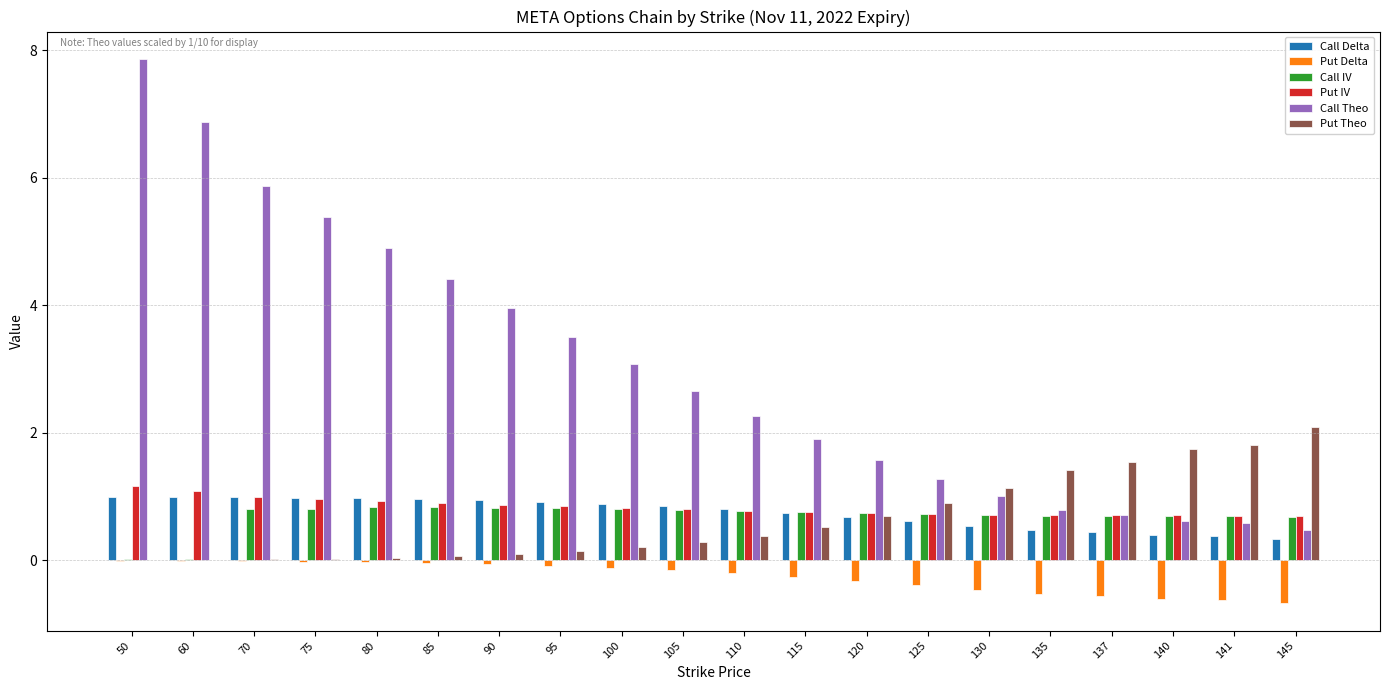

Which series has the largest total across all categories?

Call Theo